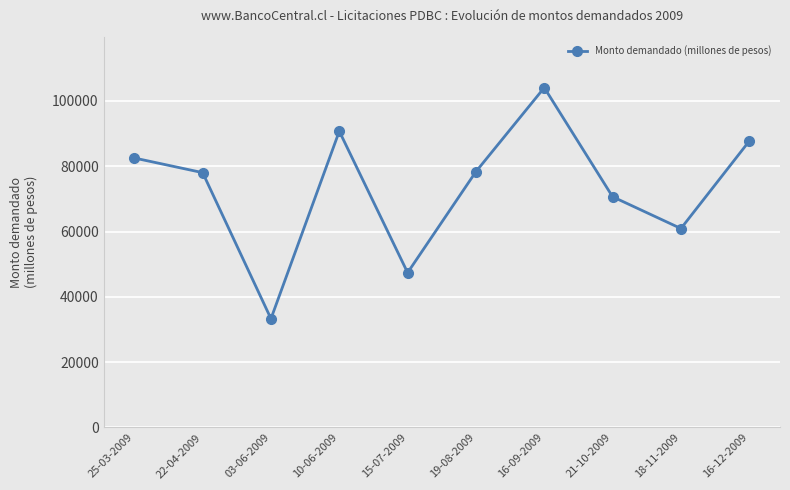

What is the average value?

73352